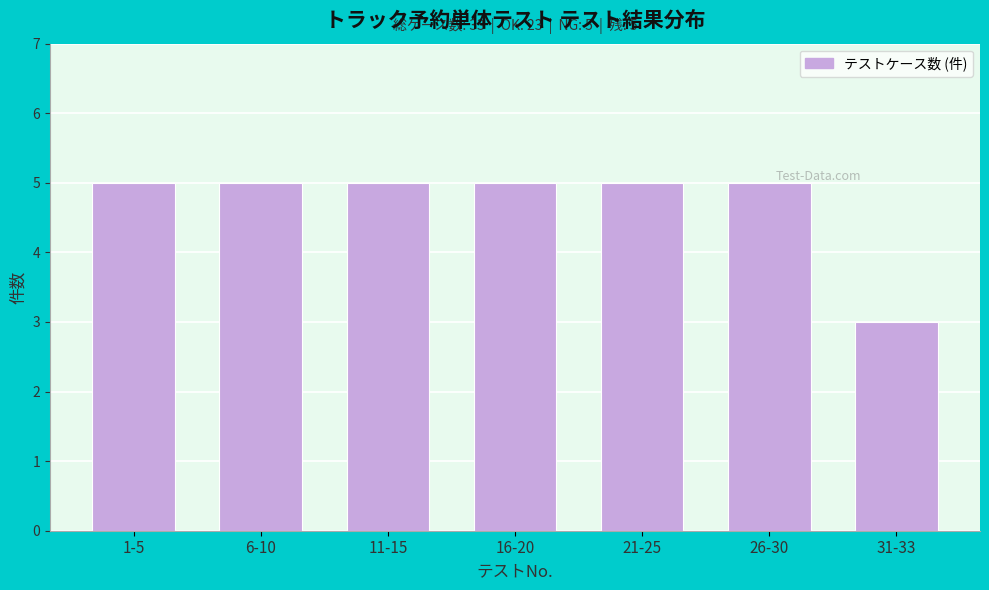

Reading left to right, list all the values displayed in this chart.

1-5=5	6-10=5	11-15=5	16-20=5	21-25=5	26-30=5	31-33=3